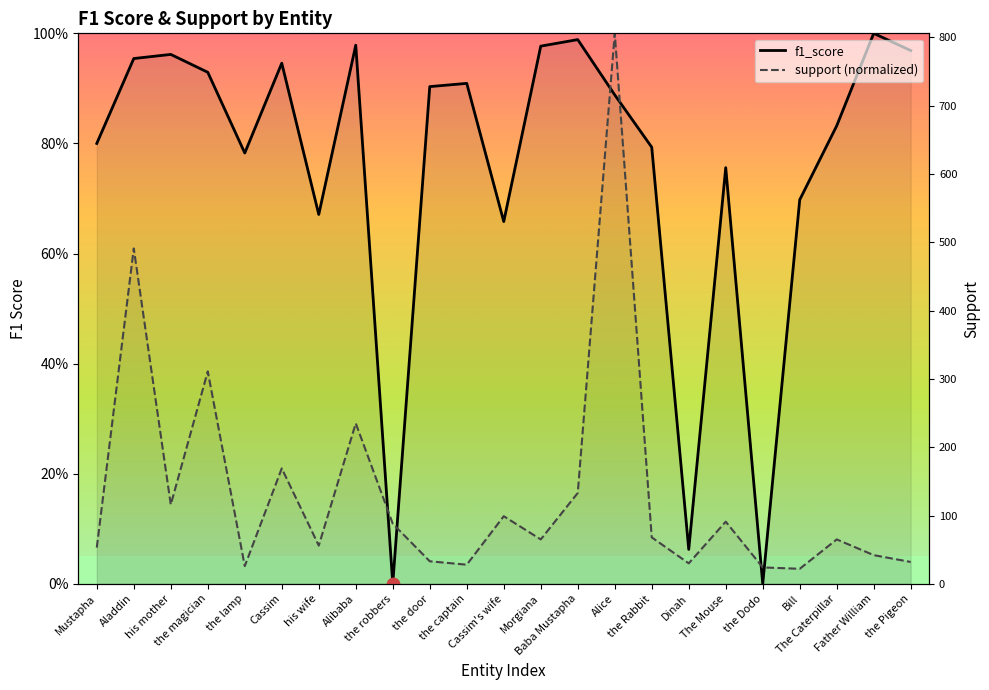

What are all the series names shown in the legend?

f1_score, support (normalized)